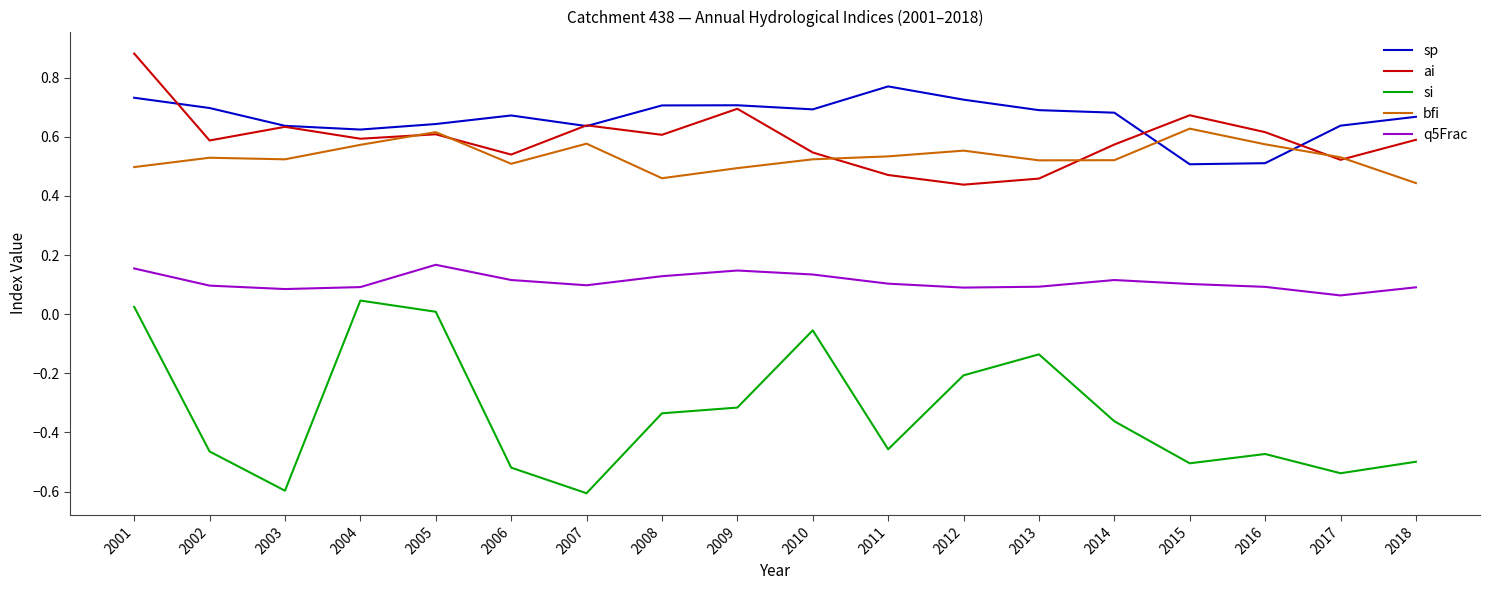

Rank the series by their maximum value, from lowest to highest.

si, q5Frac, bfi, sp, ai